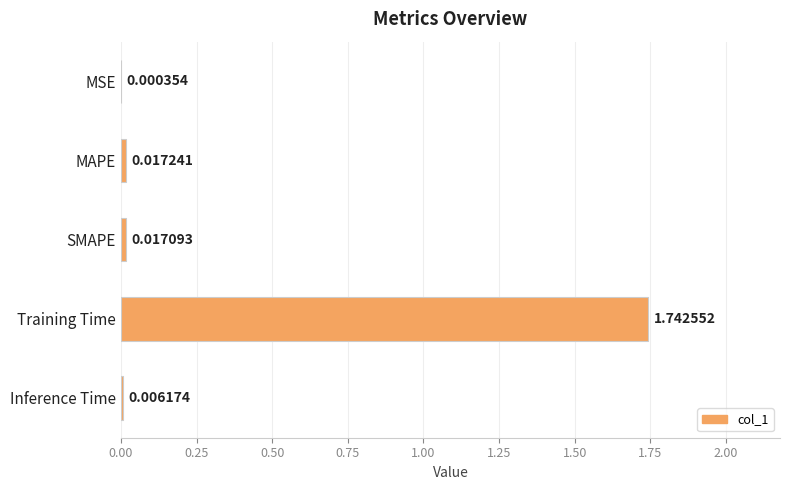

Between SMAPE and MAPE, which is larger?

MAPE